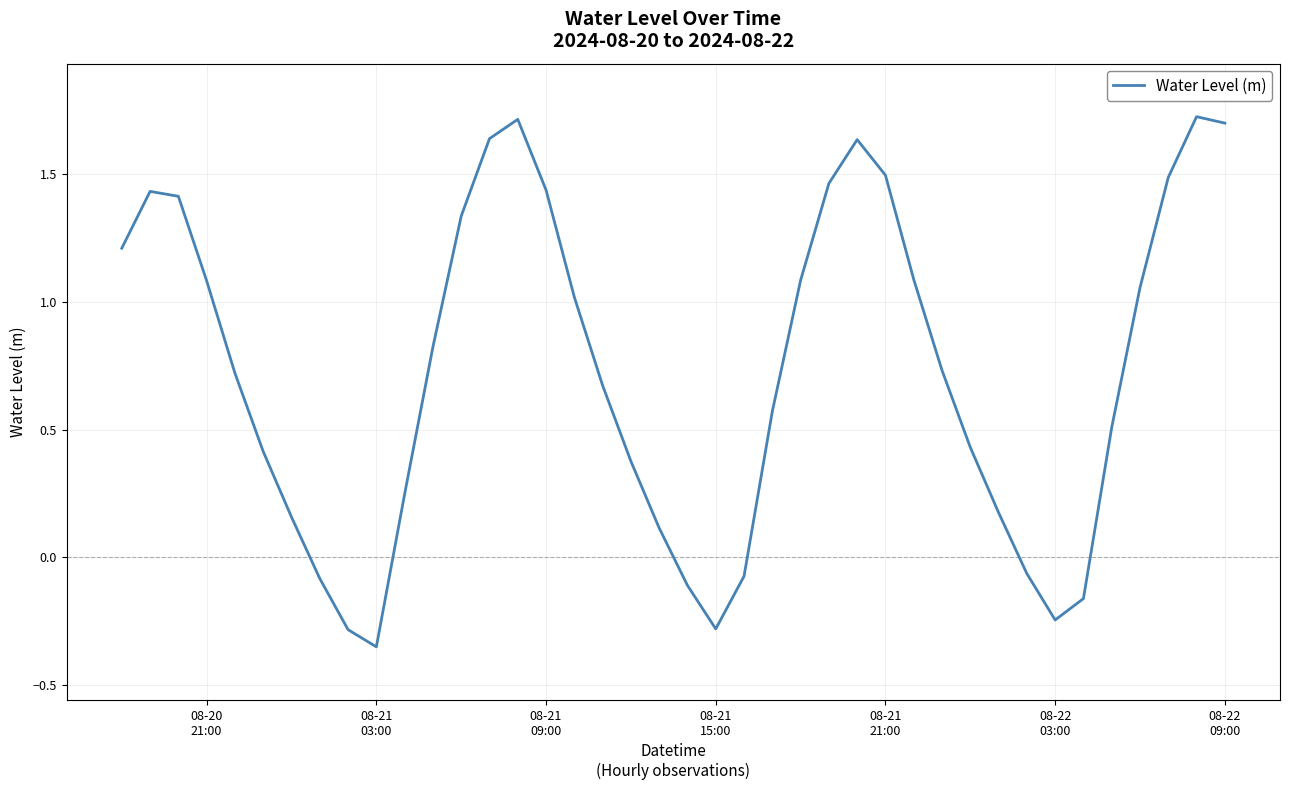

What is the greatest value displayed?

1.7